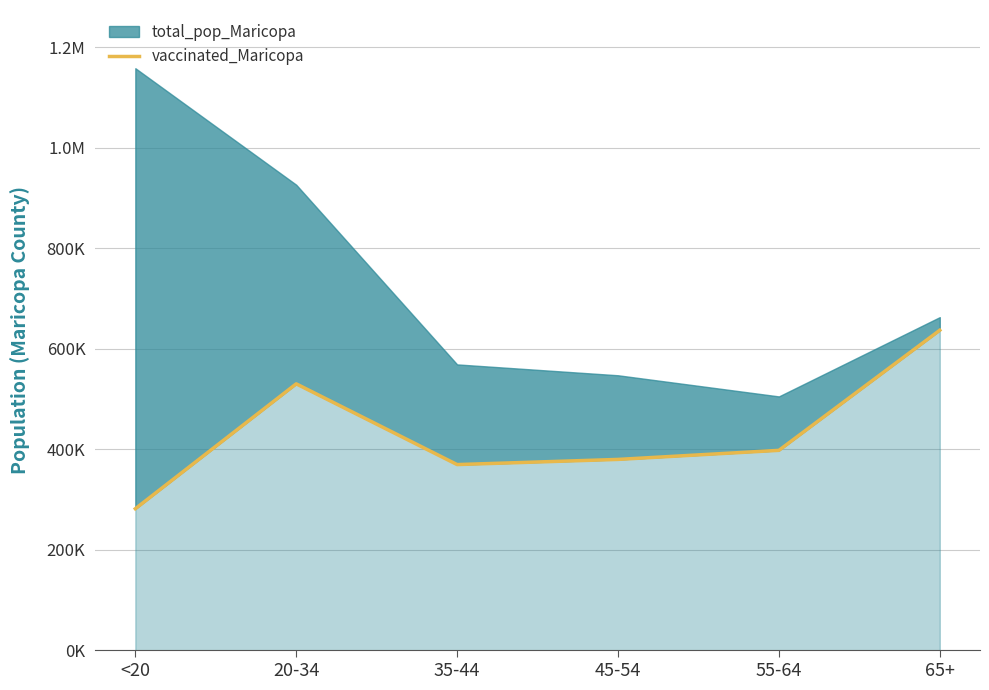

What is the label of the 5th point from the left?

55-64